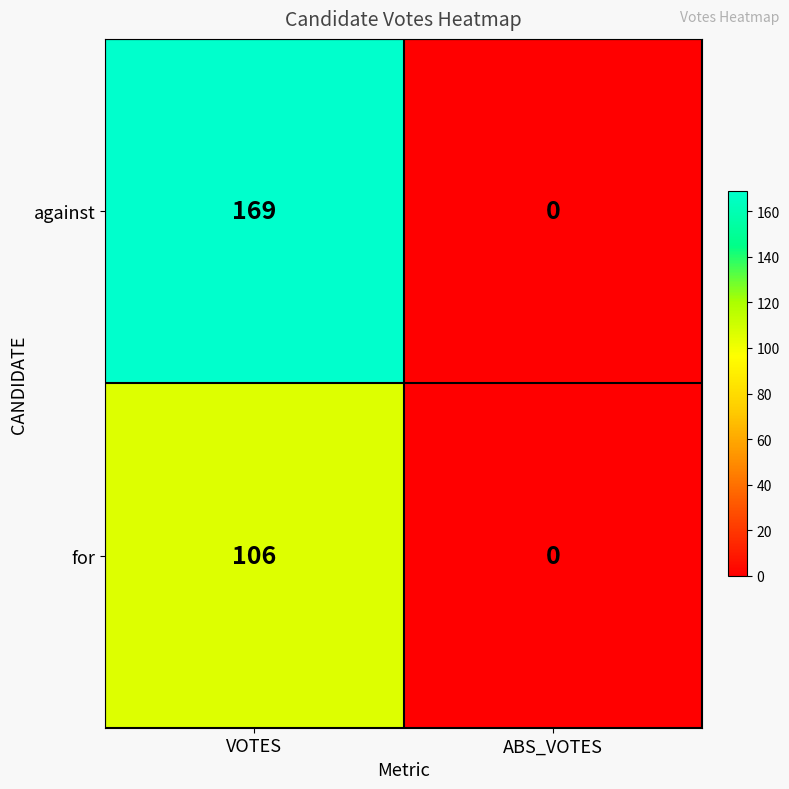

Reading left to right, extract all data points from this chart.

against: 169	0
for: 106	0